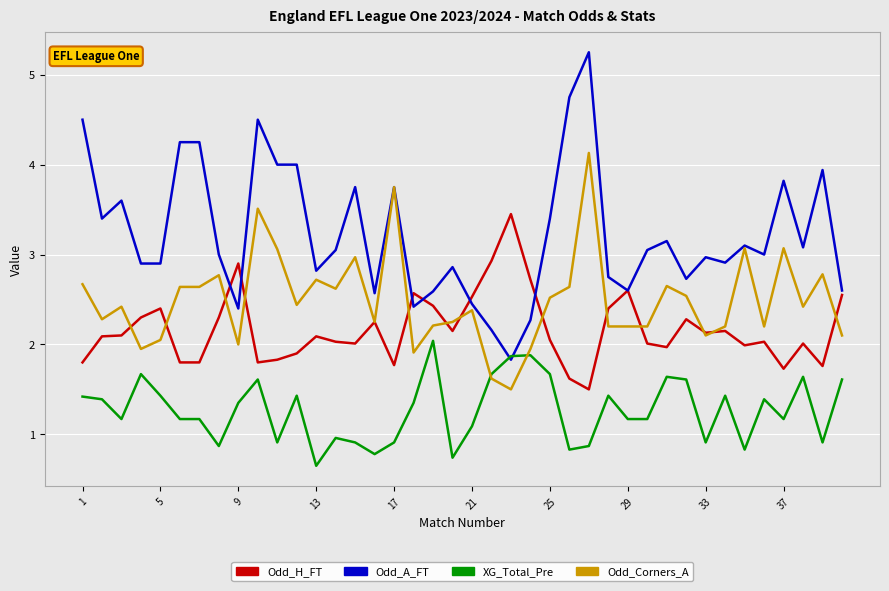

True or false: XG_Total_Pre and Odd_H_FT intersect in this chart.

False